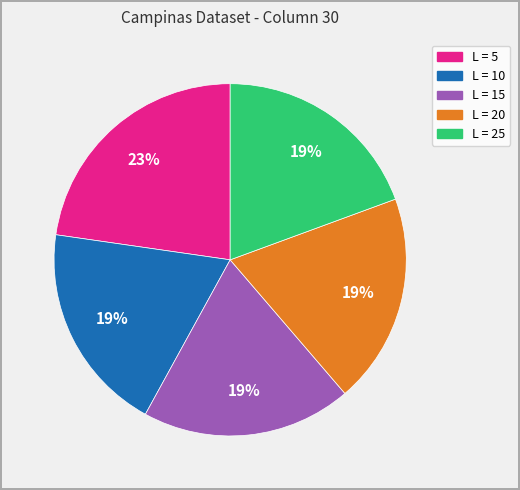

Does any single category account for the majority?

No